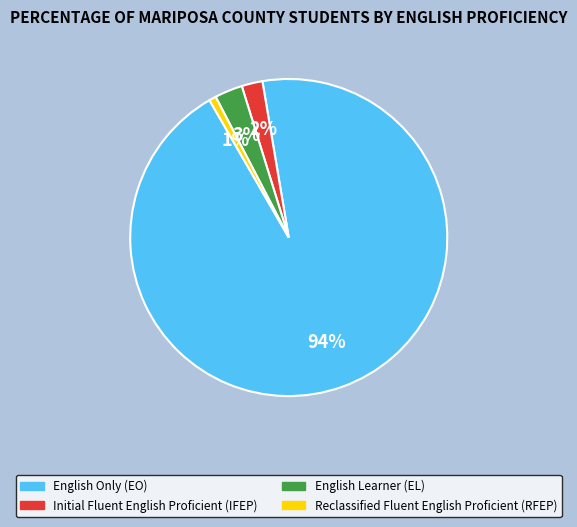

How many segments does this pie chart have?

4